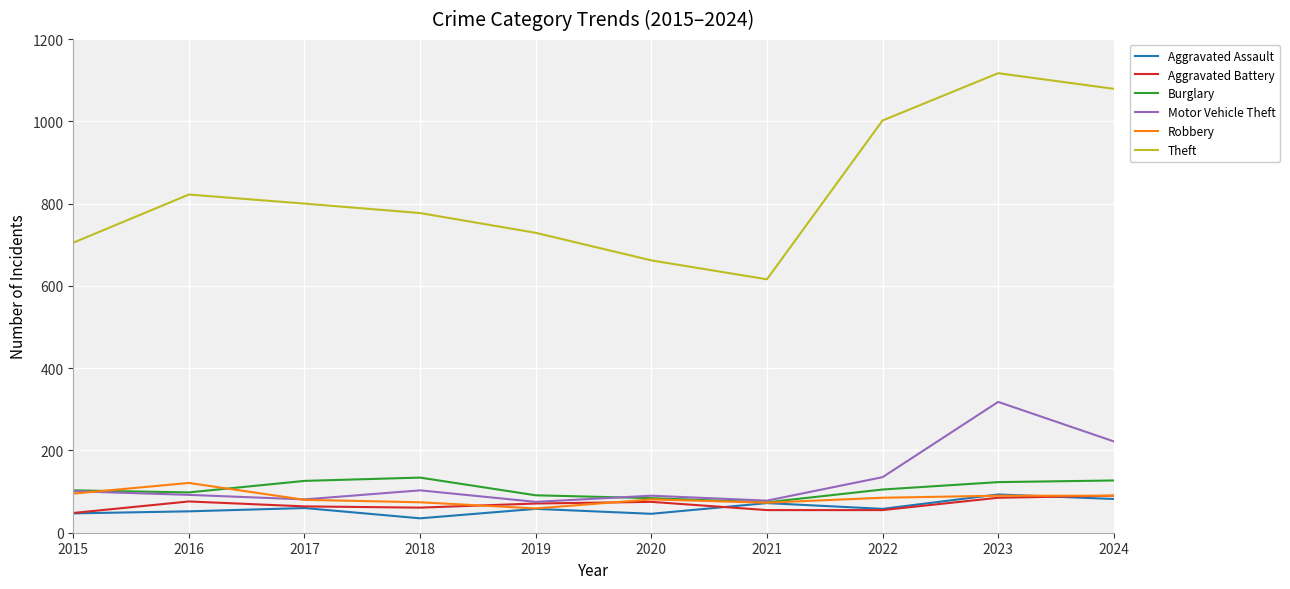

The value of Theft at 2018 is 777. True or false?

True